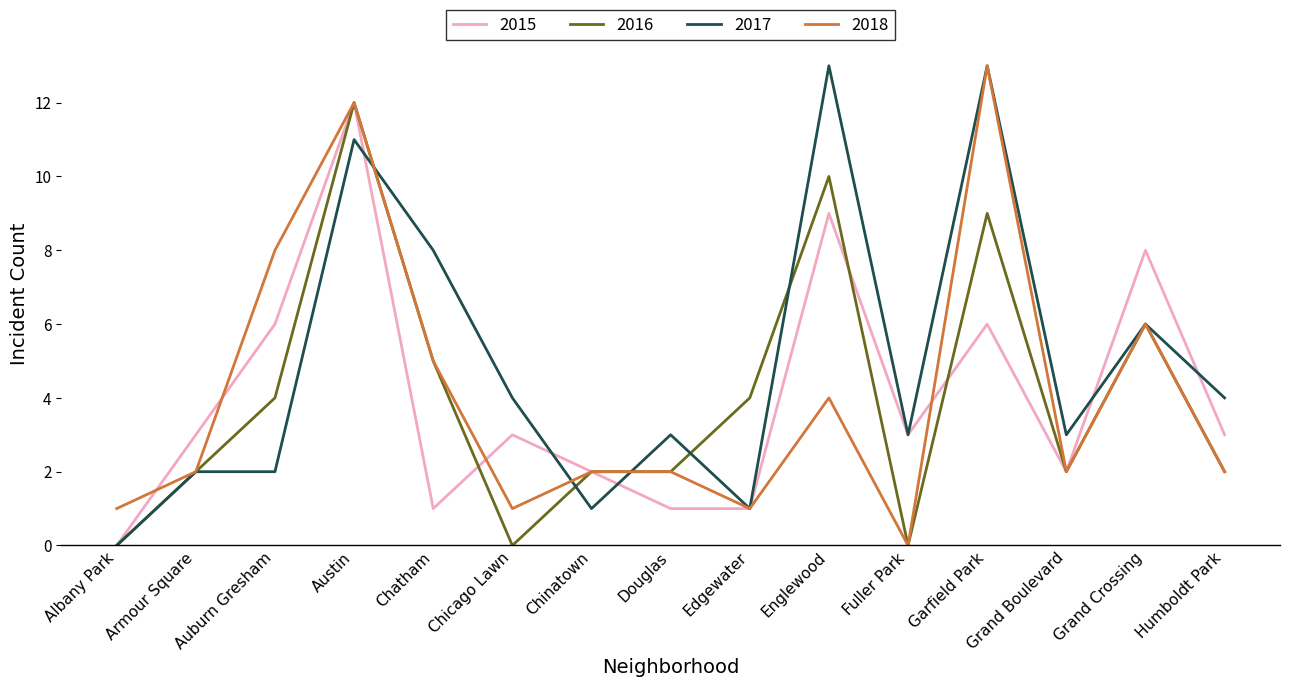

What is the spread (max minus min) of values at Edgewater?

3